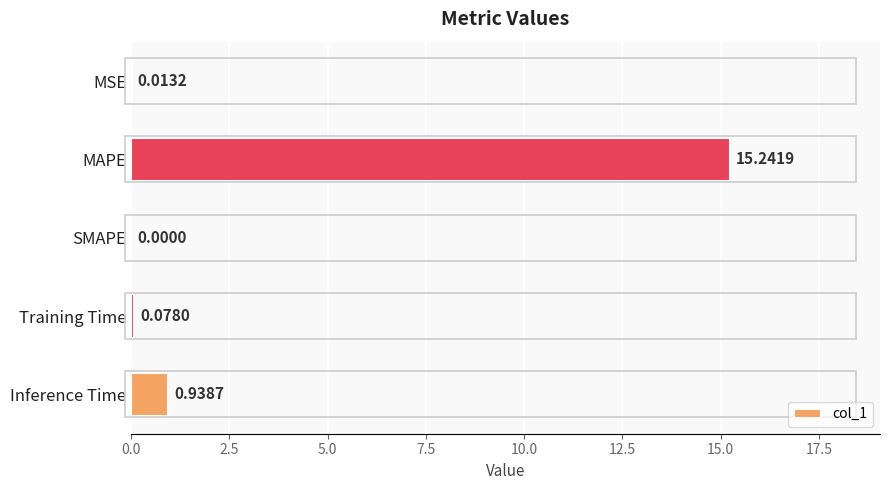

Where is the data nearest to the value 7?

Inference Time